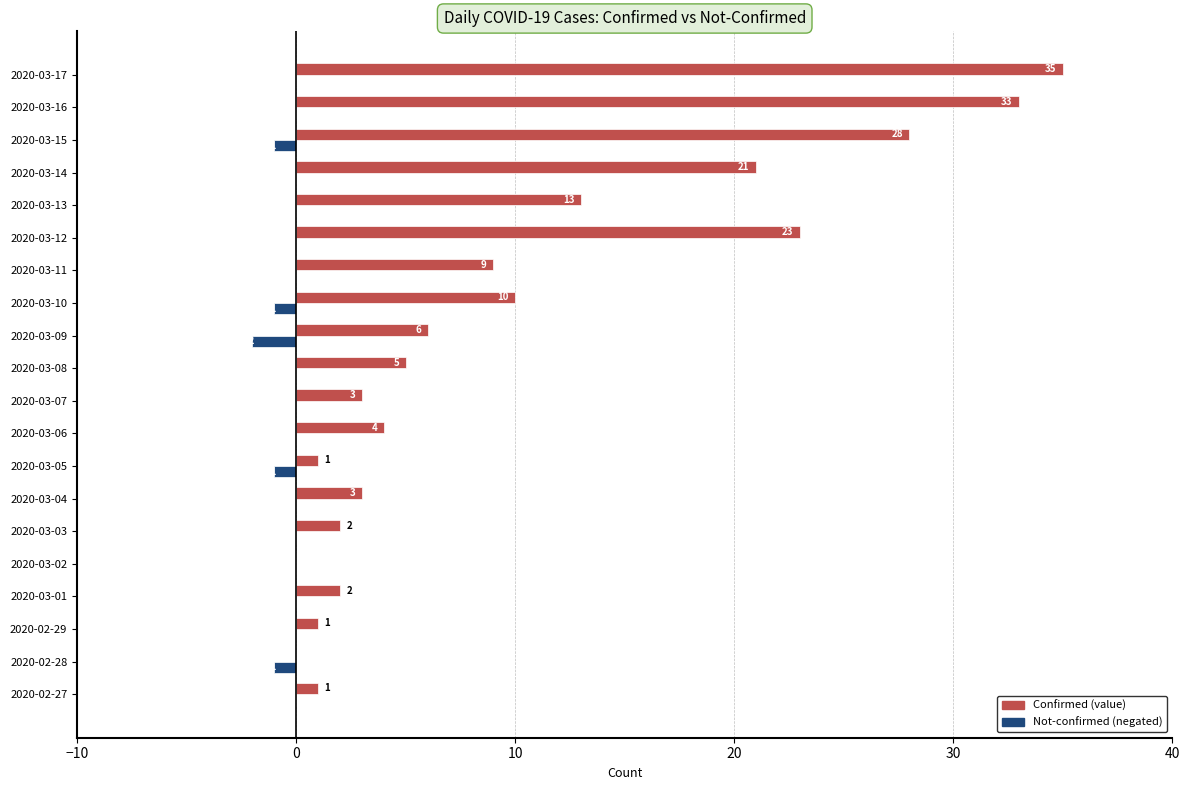

What is the sum of the Confirmed (value) values at 2020-03-02 and 2020-03-17?

35